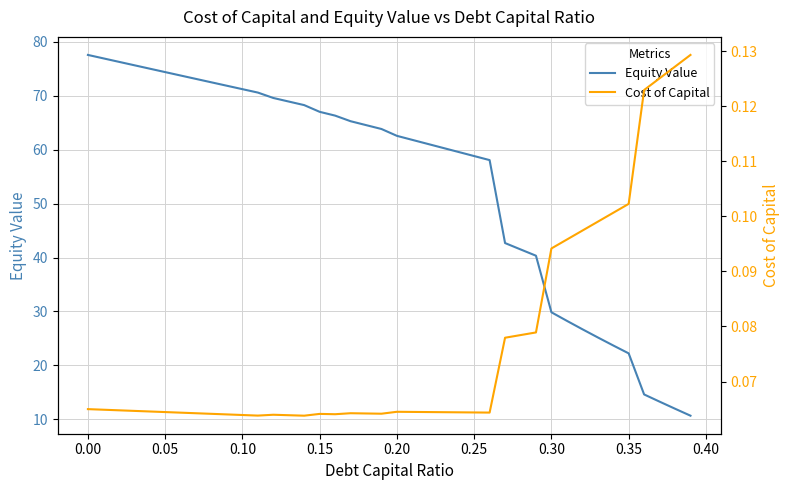

True or false: Equity Value has a value of 40.6 at 0.10.

False